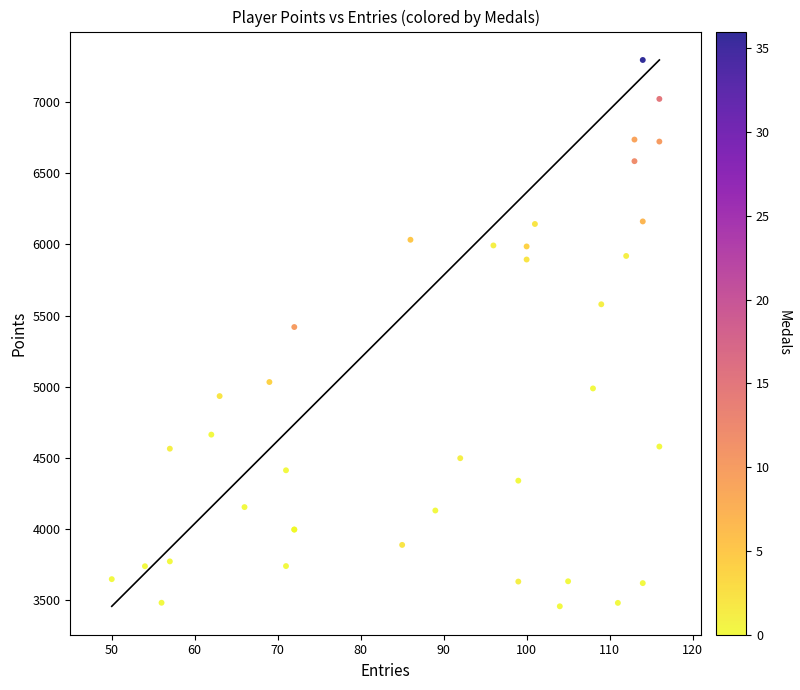

What Y value in the scatter plot is closest to 5376?

5419